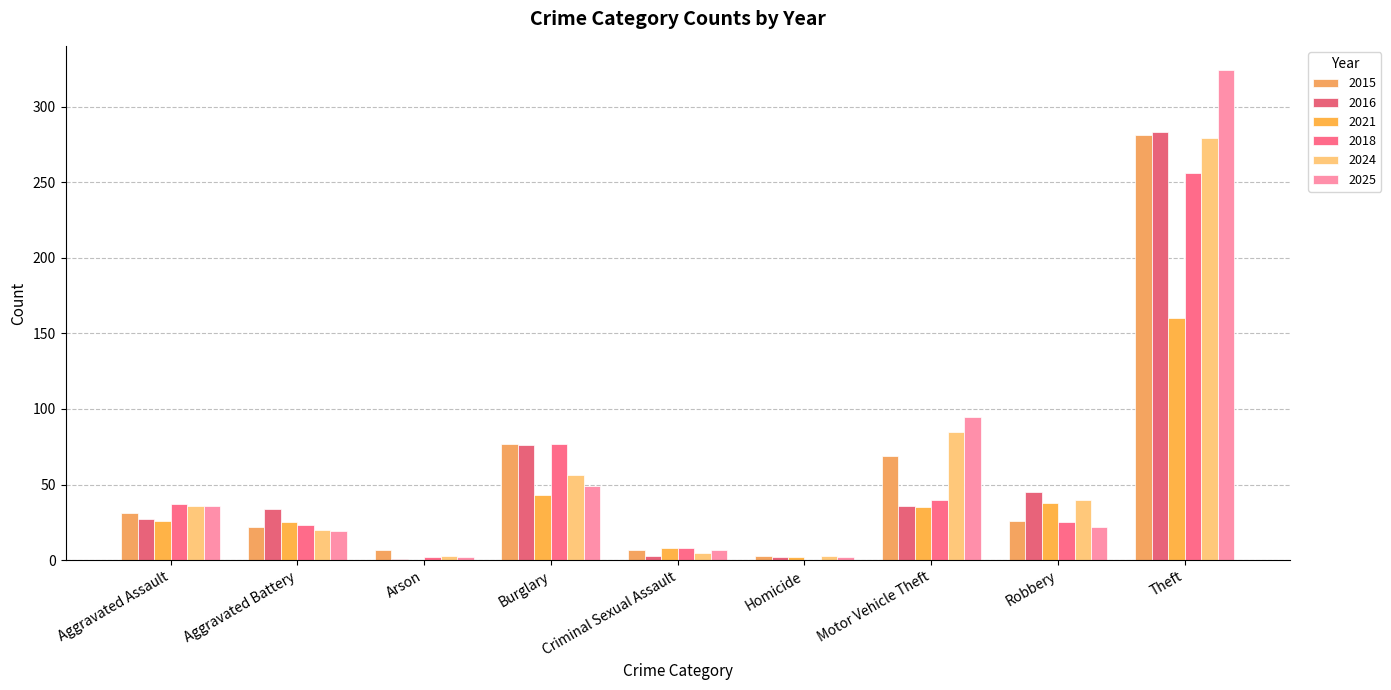

What is the value of the 2025 bar at the 4th from the left?

49